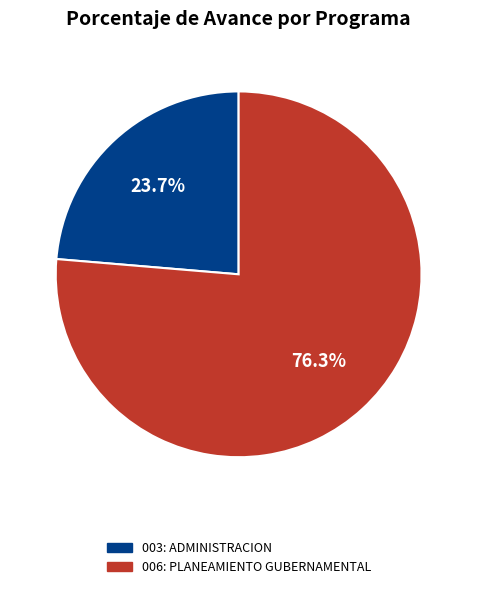

To the nearest percent, what percentage of the pie is 006: PLANEAMIENTO GUBERNAMENTAL?

76%